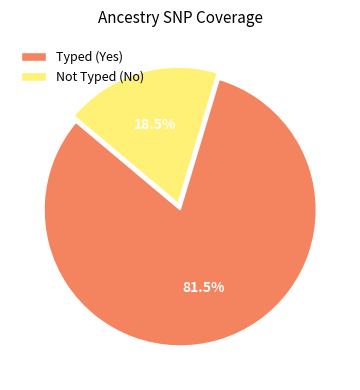

How many segments does this pie chart have?

2